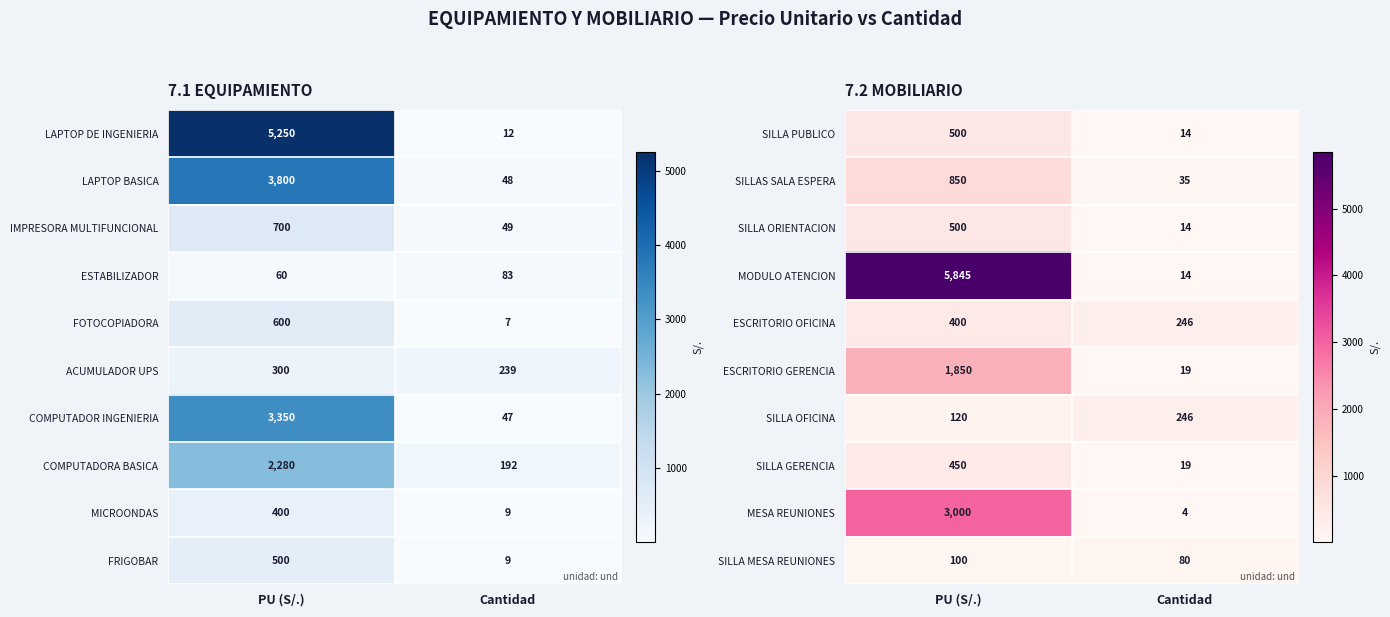

Rank the categories by ESCRITORIO OFICINA value from highest to lowest.

PU (S/.), Cantidad